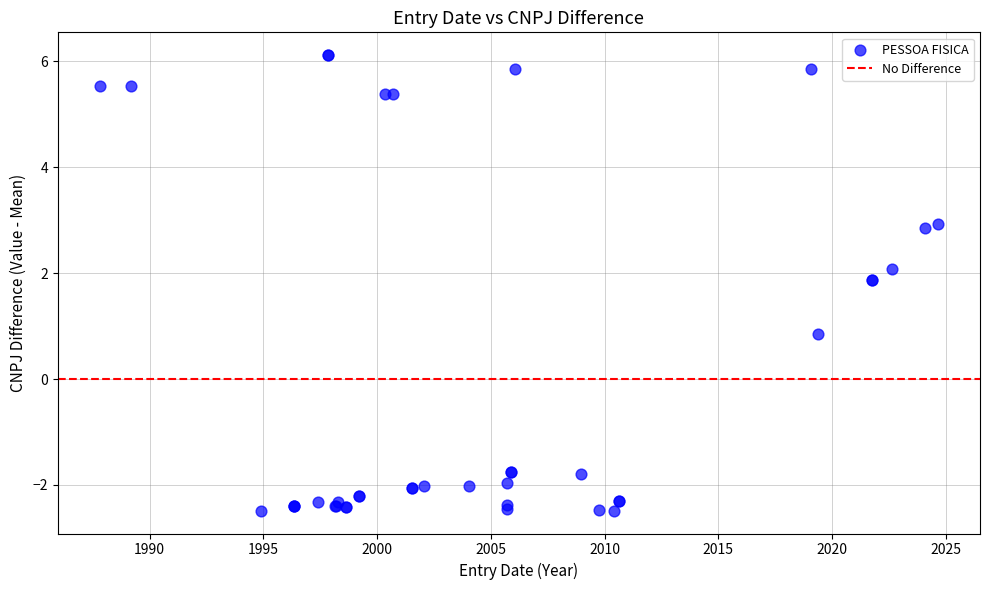

What Y value in the scatter plot is closest to 1?

0.8